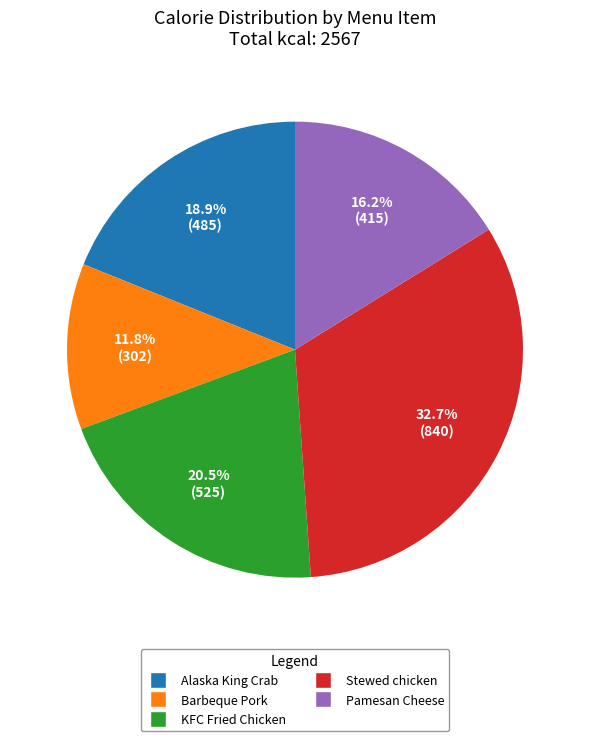

What is the ratio of the value at Pamesan Cheese to the value at Stewed chicken?

0.5